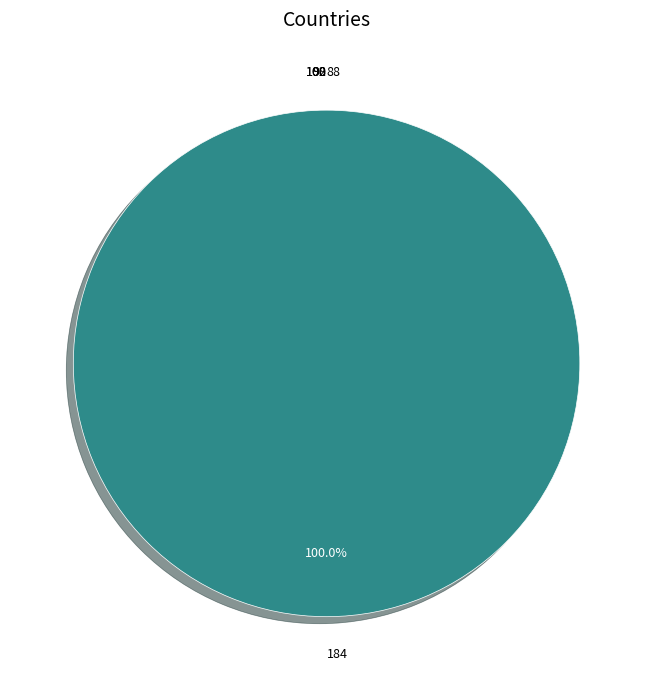

How many slices are in this pie chart?

6